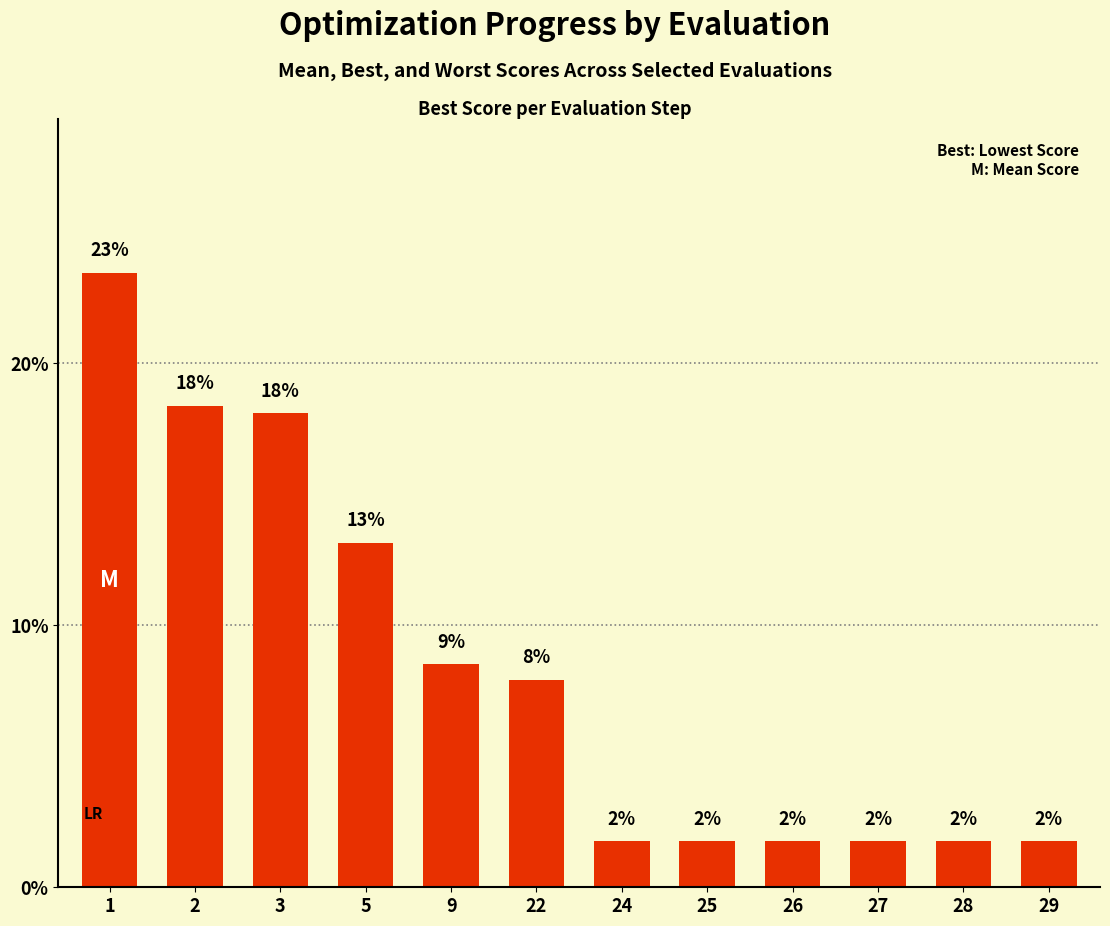

Read the value at 1.

23.4